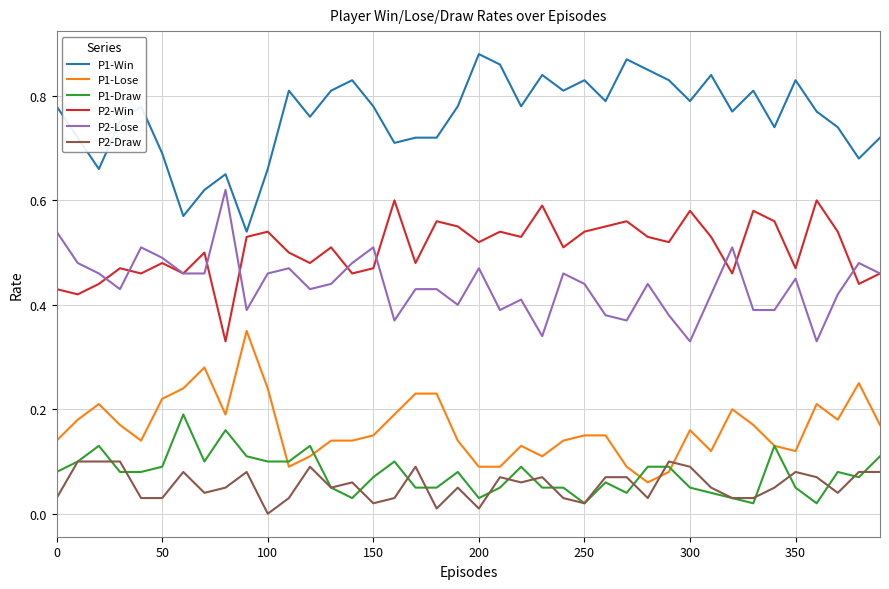

True or false: P1-Win and P2-Draw cross at least once.

False